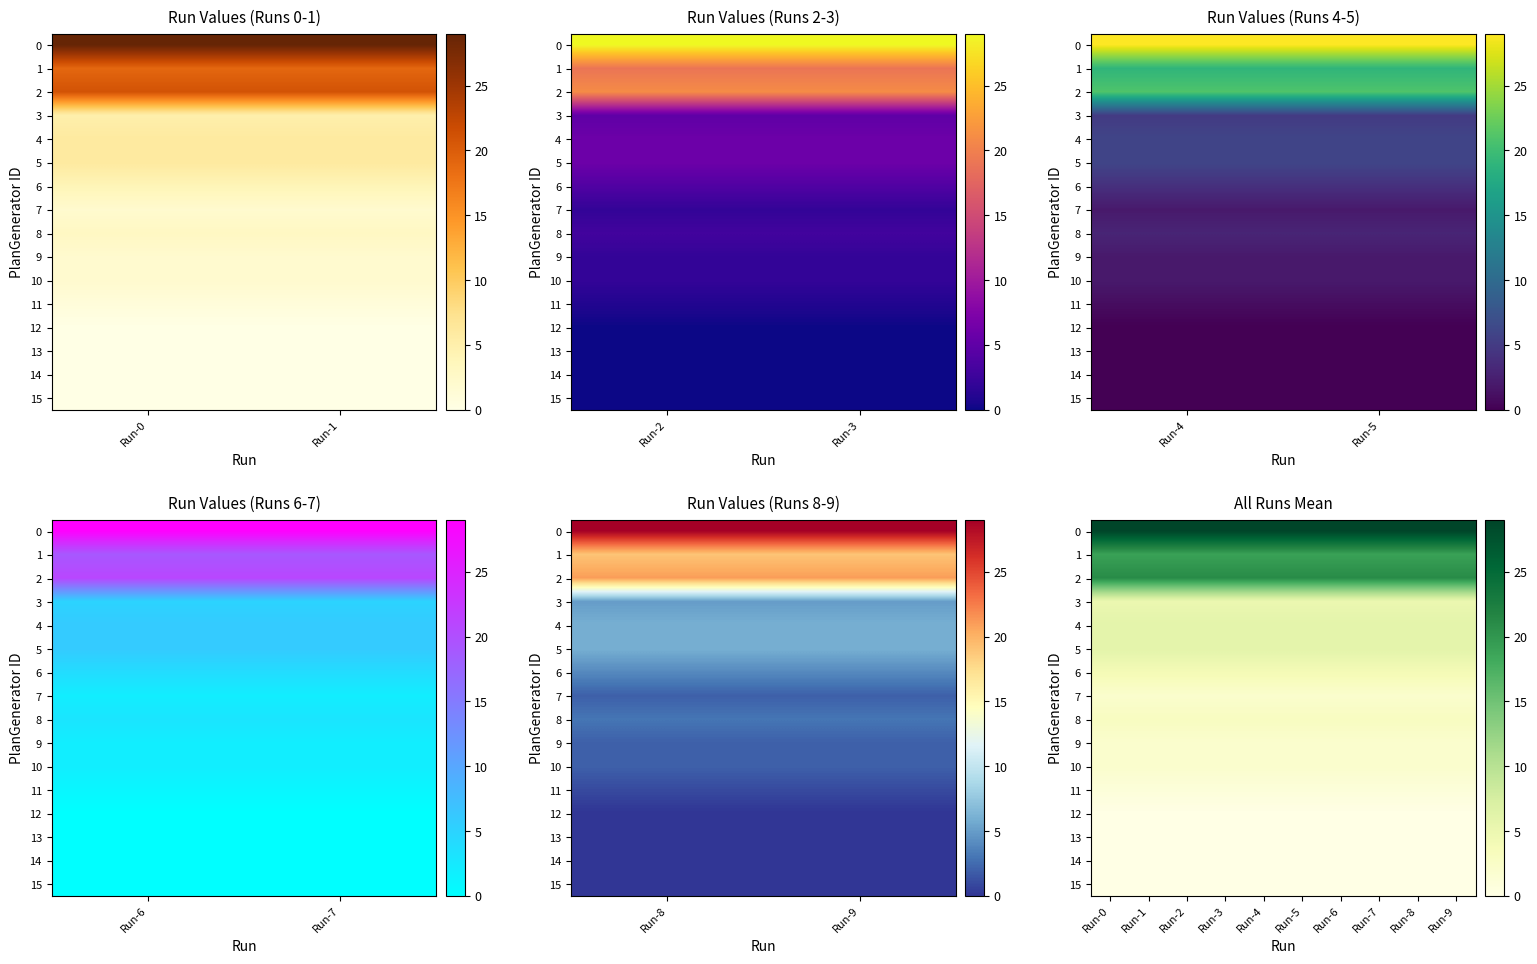

Is the value of 14 at Run-6 greater than the value of 9 at Run-0?

No